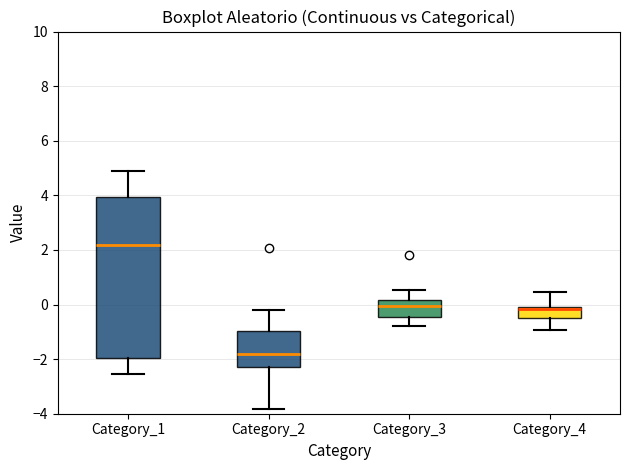

Reading left to right, transcribe this box plot: for each box, give where its median line is, the range the box spans, and where its two whiskers end, as read against the y-axis. The values are not printed on the chart, so give them approximately, as read against the axis.

Category_1: median 2.2, box -2.0 to 4.0, whiskers -2.6 to 4.8
Category_2: median -1.8, box -2.2 to -1.0, whiskers -3.8 to -0.2
Category_3: median 0.0, box -0.4 to 0.2, whiskers -0.8 to 0.6
Category_4: median -0.2 (just below the box's upper edge), box -0.6 to -0.2, whiskers -1.0 to 0.4